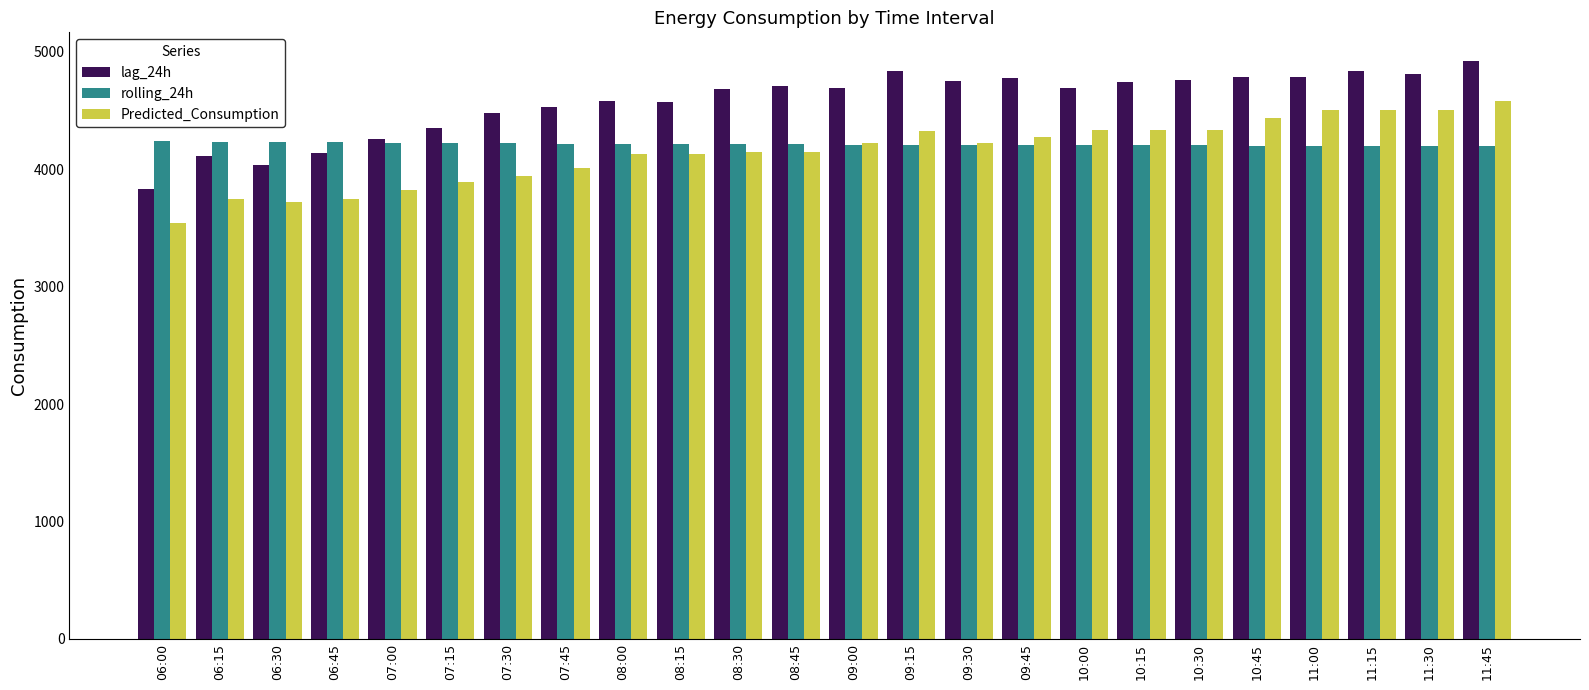

The value of Predicted_Consumption at 07:45 is 4007.5. True or false?

True